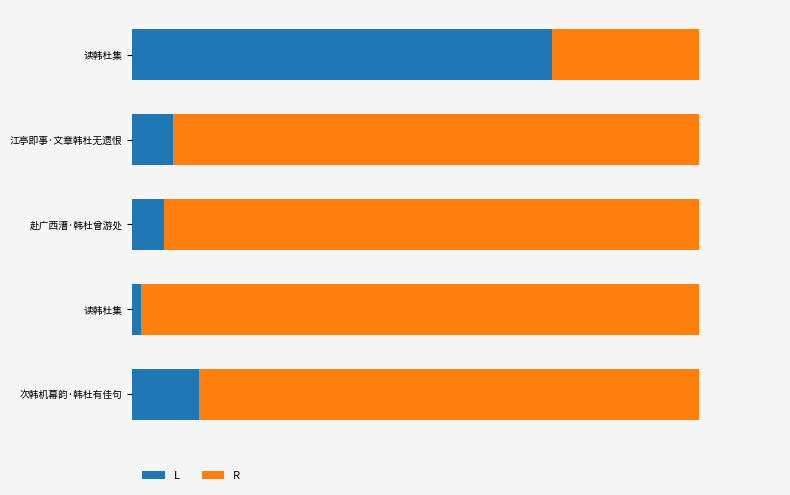

What are all the series names shown in the legend?

L, R